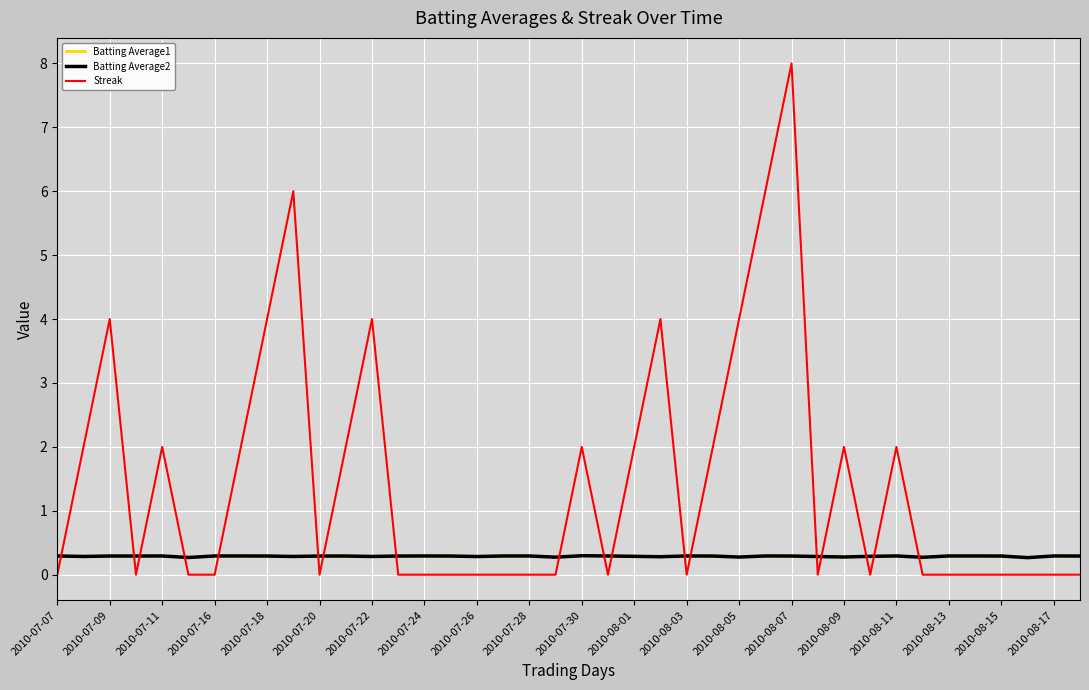

What is the maximum value shown in the chart?

8.0